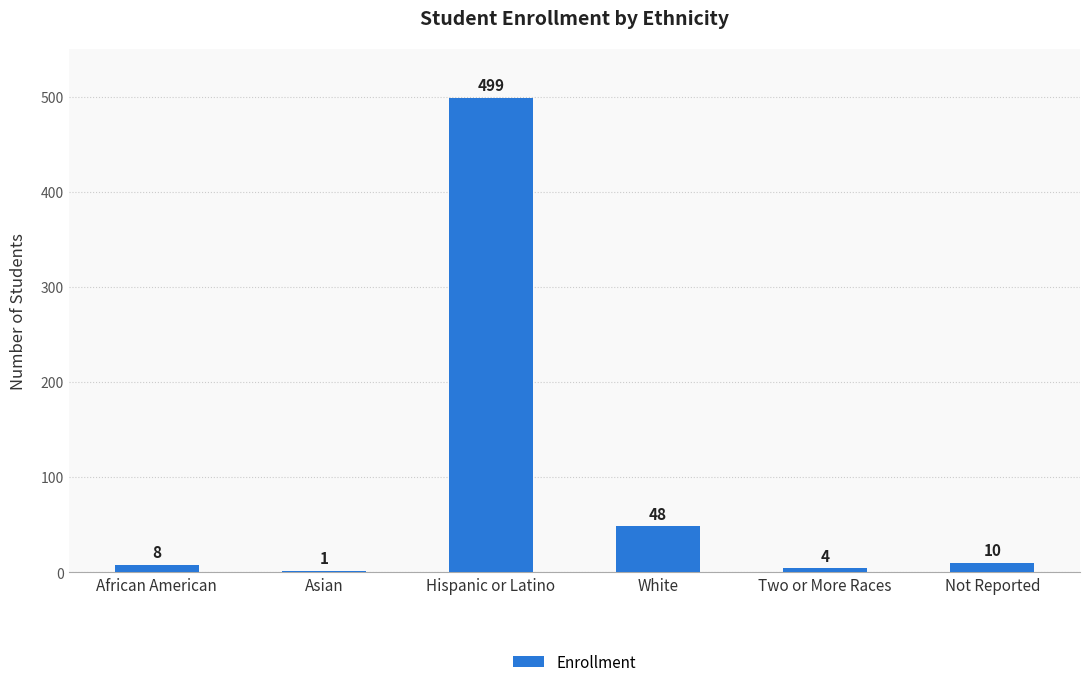

Count the number of categories in the chart.

6